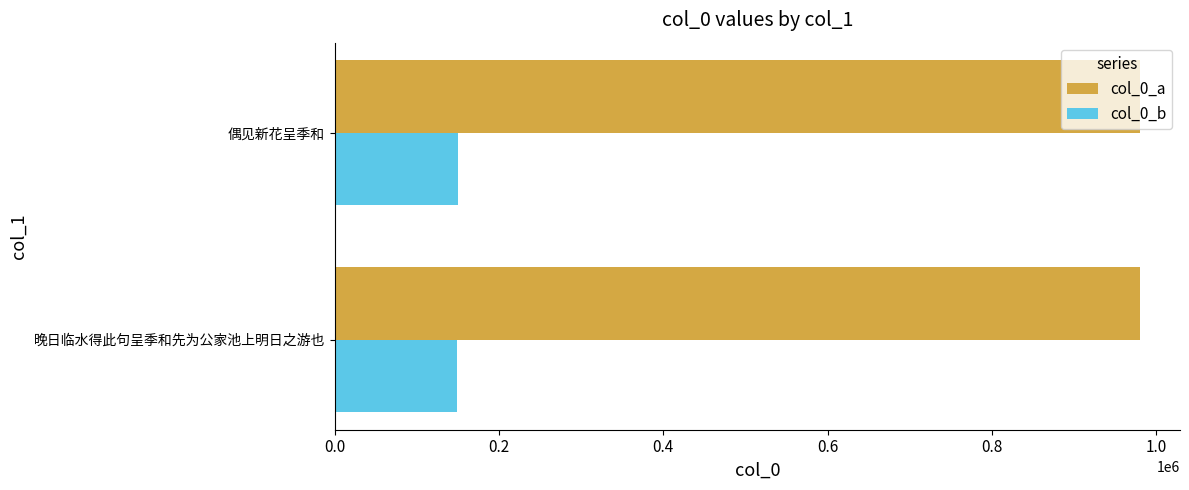

Is it true that col_0_b equals 149357 at 晚日临水得此句呈季和先为公家池上明日之游也?

True